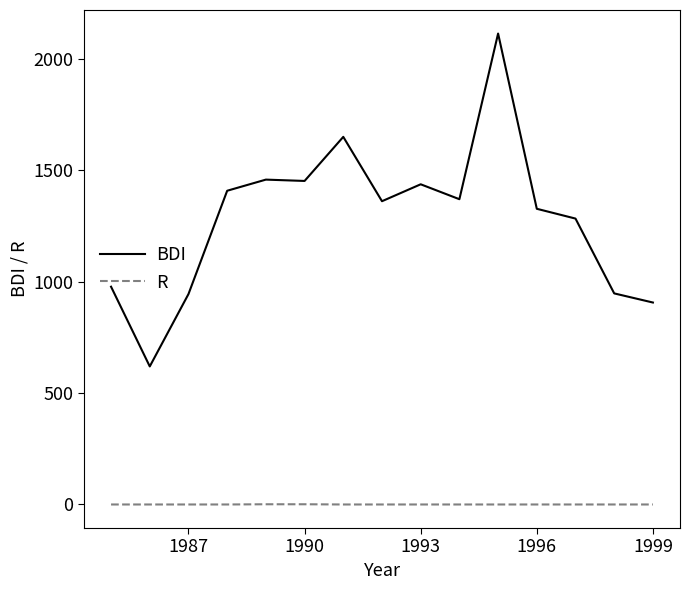

Rank the series by their maximum value, from lowest to highest.

R, BDI